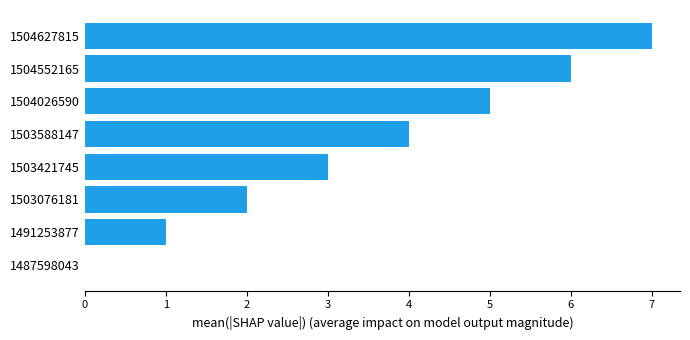

What is the greatest value displayed?

7